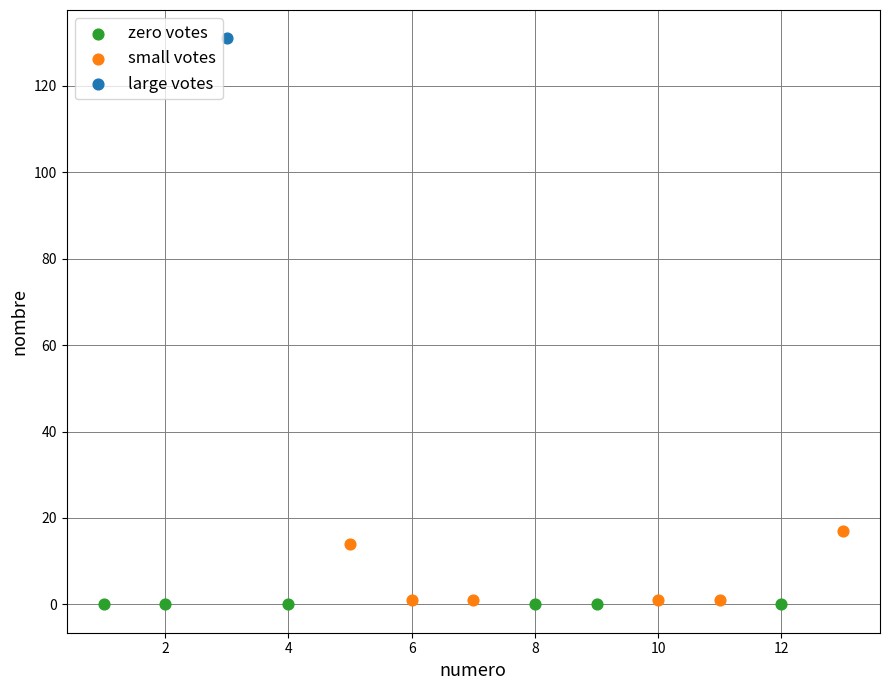

What are all the series names shown in the legend?

zero votes, small votes, large votes